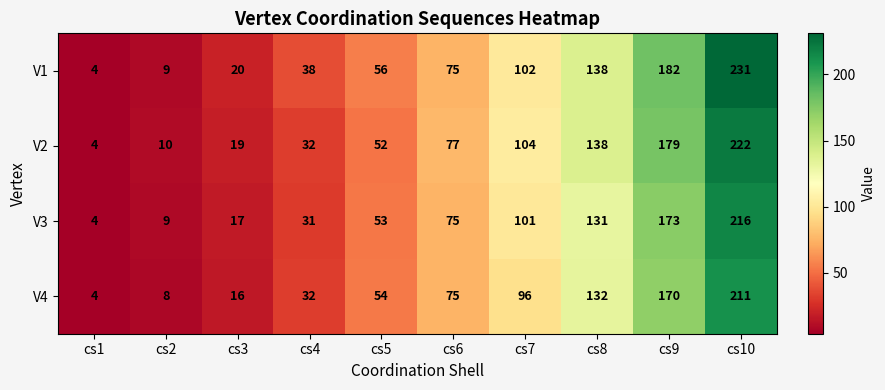

Which series has the widest spread of values?

V1